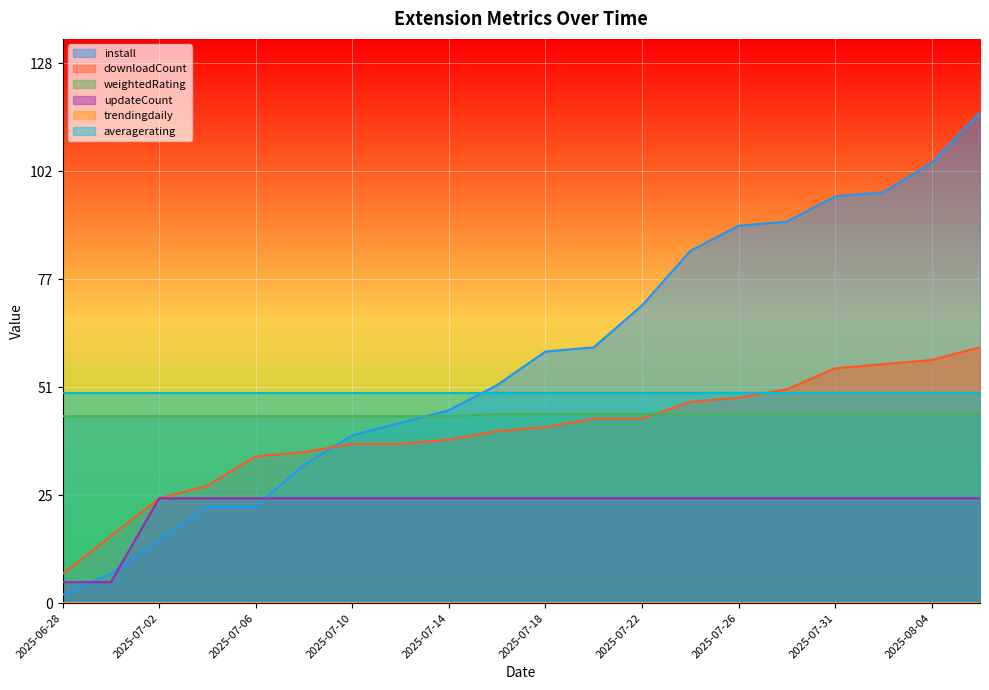

The value of updateCount at 2025-07-20 is 25.0. True or false?

True